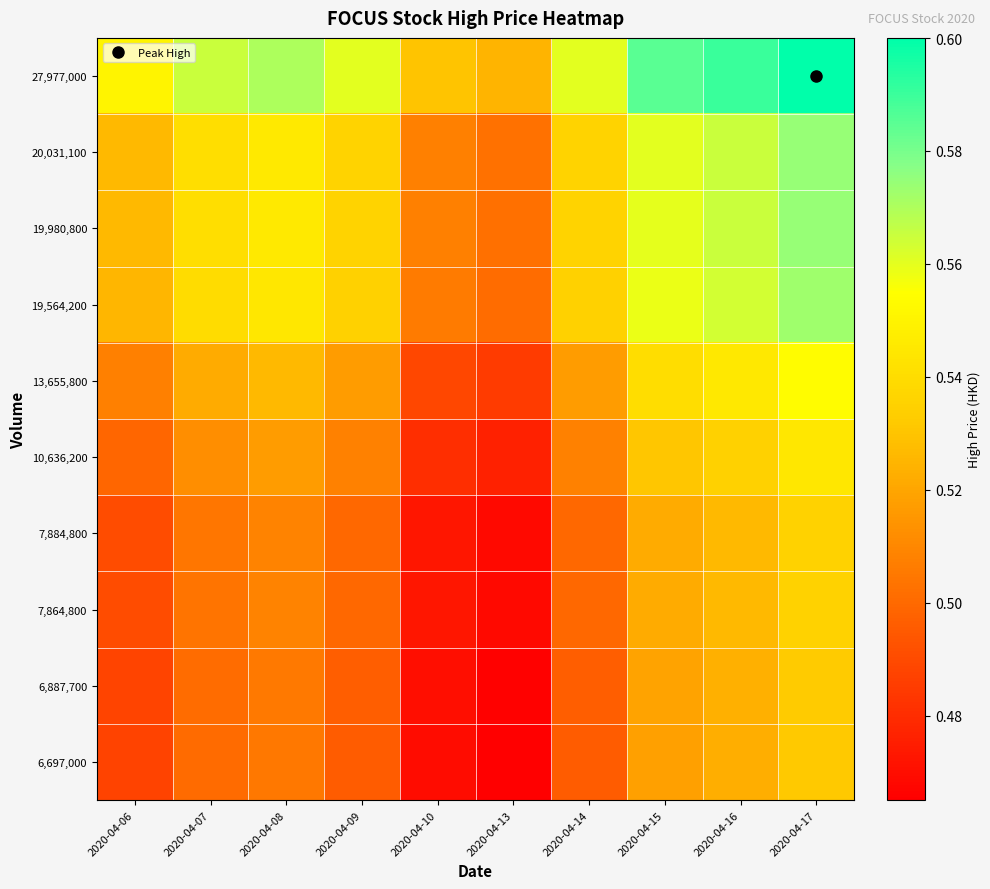

Between 2020-04-14 and 2020-04-17, which is larger?

2020-04-17